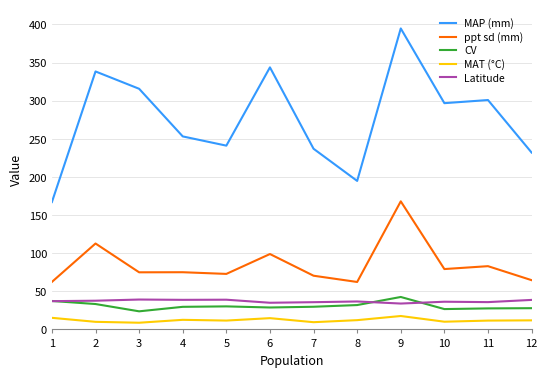

True or false: ppt sd (mm) has a value of 89.7 at 12.

False